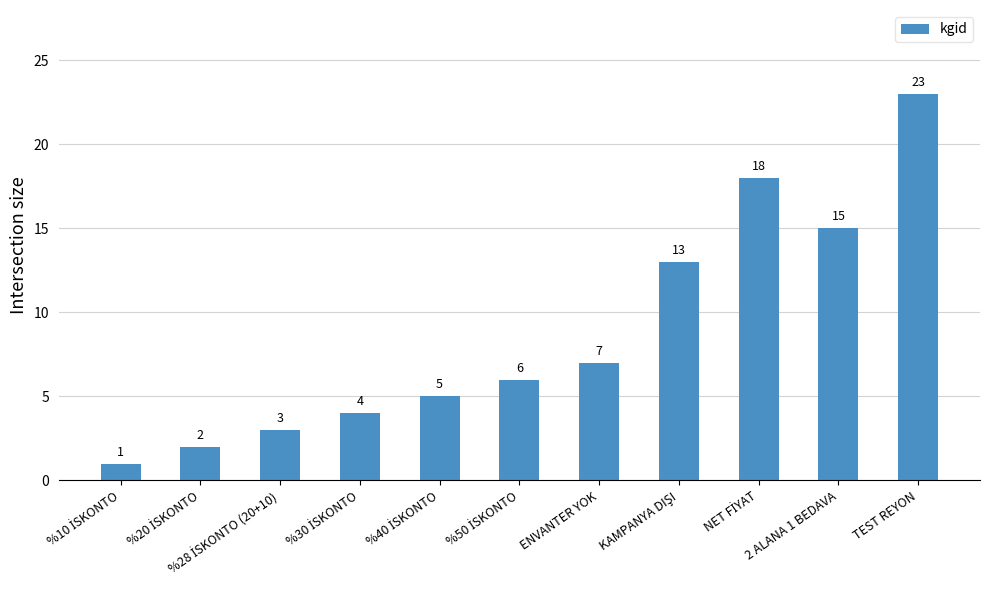

Which label corresponds to the largest value in the chart?

TEST REYON